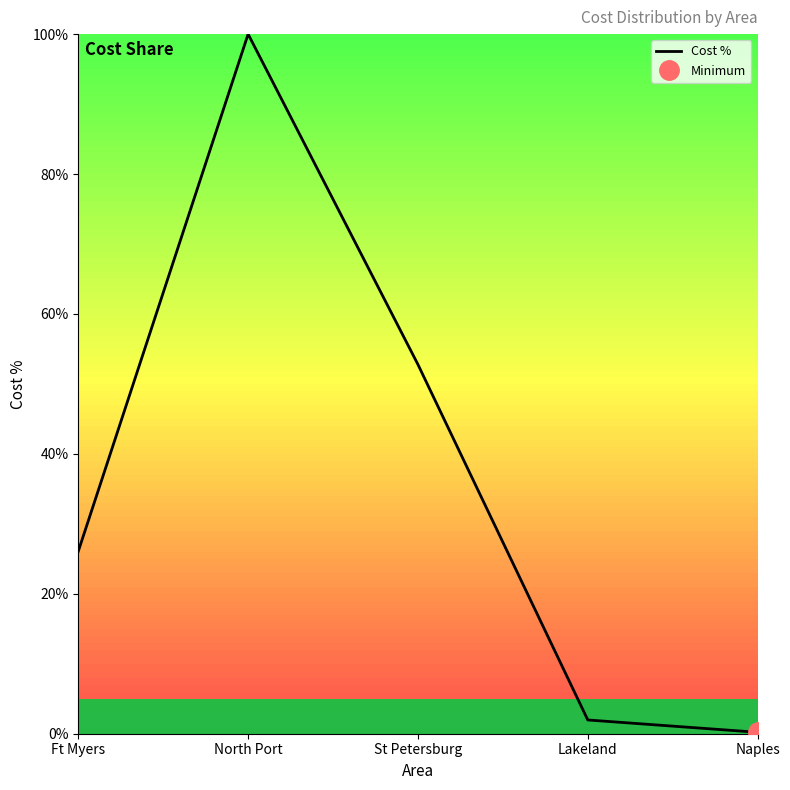

What is the minimum value shown in the chart?

0.2